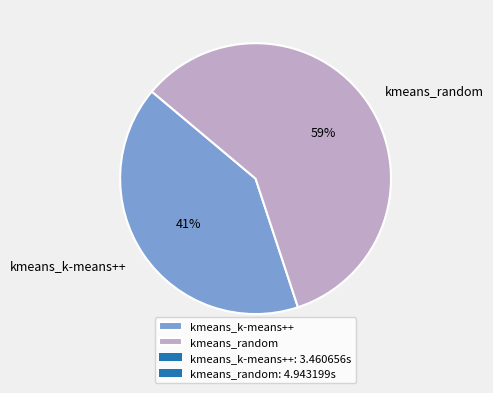

Is it true that kmeans_random is 49% of the pie?

False